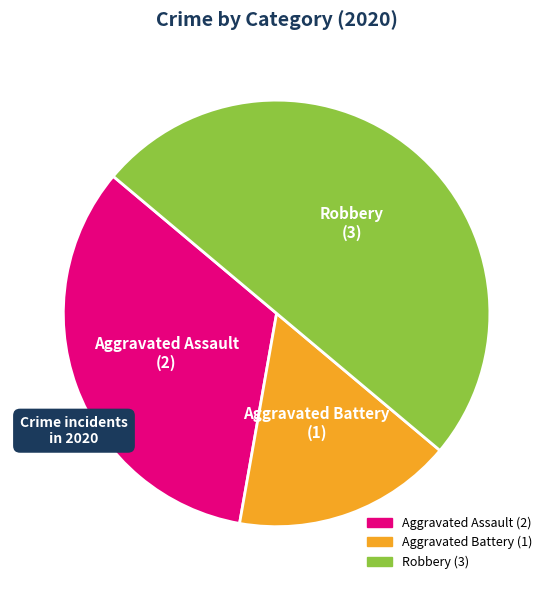

Which category has the smallest portion of the pie?

Aggravated Battery